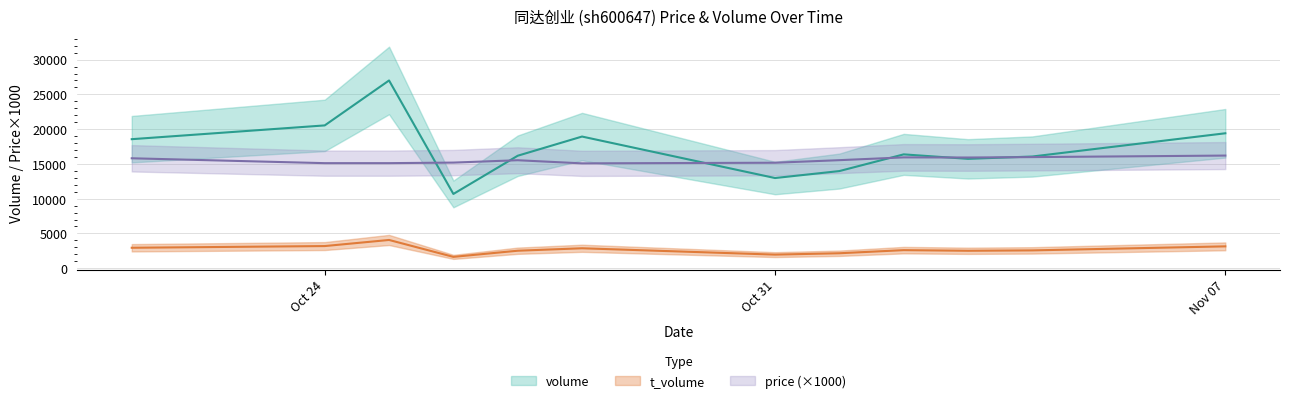

What is the difference between the maximum and minimum values in the volume series?

16325